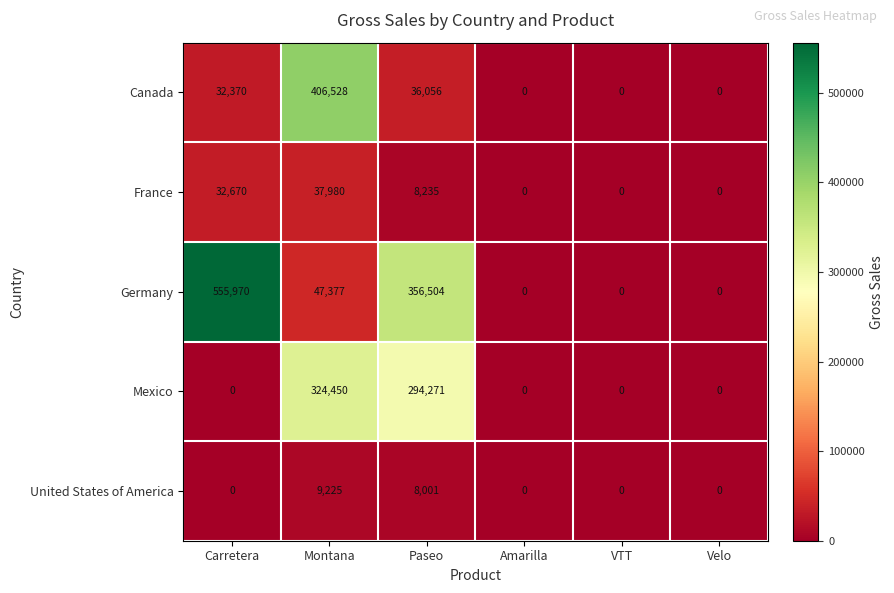

Which series has the largest range (max minus min)?

Germany